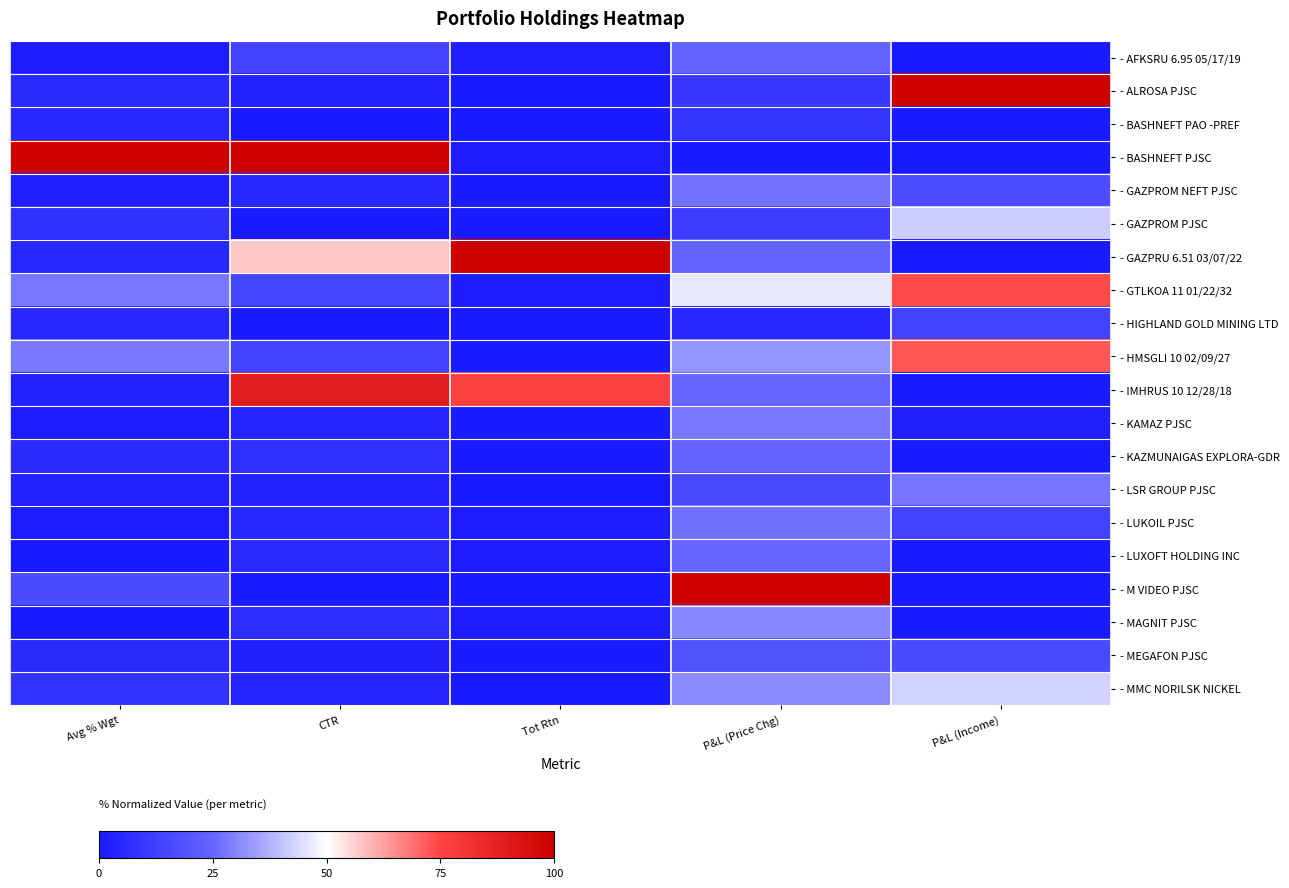

At which category is the sum across all series the highest?

P&L (Price Chg)